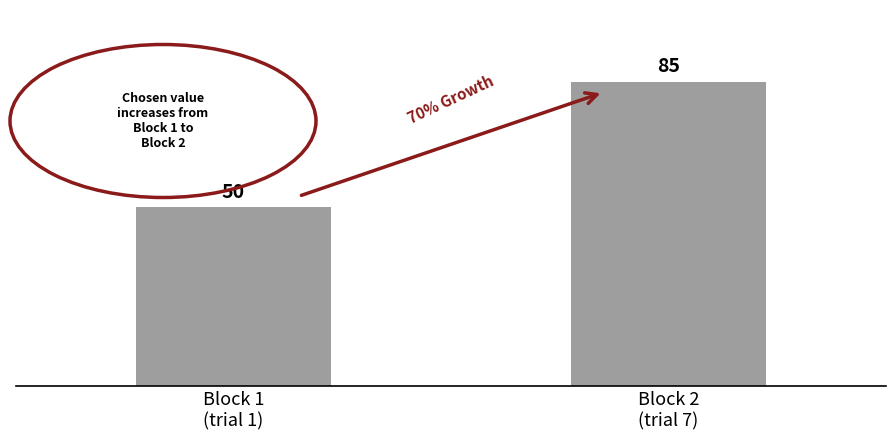

List the labels in order of value, smallest first.

Block 1
(trial 1), Block 2
(trial 7)